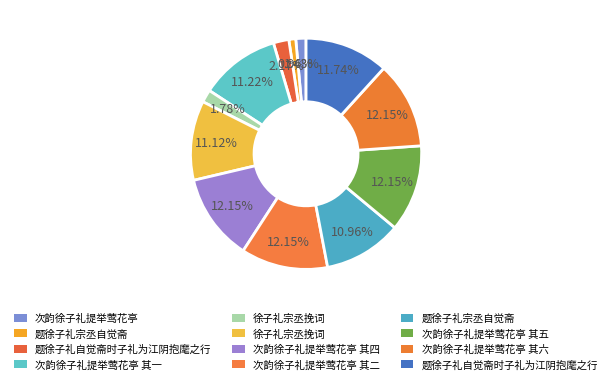

How many slices are in this pie chart?

12